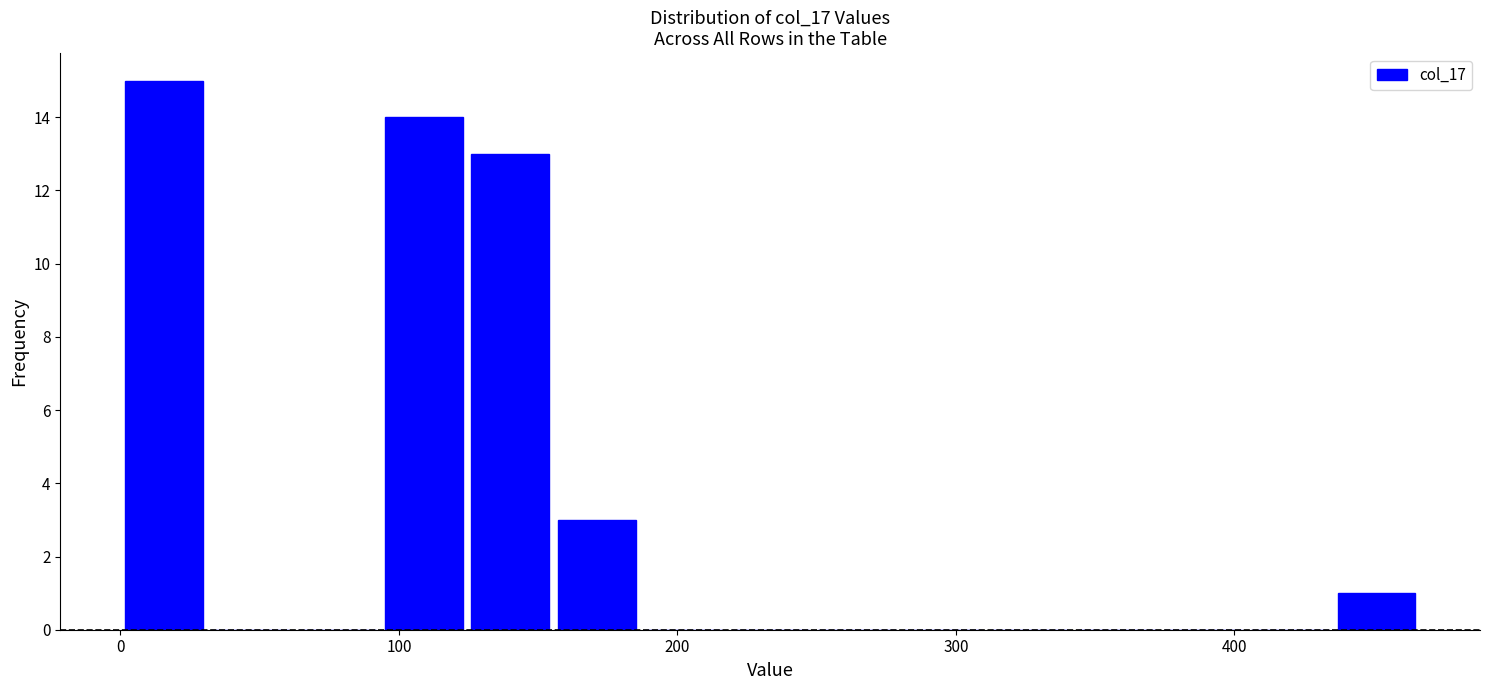

Read against the x-axis, roughly where is the centre of the tallest bar?

20